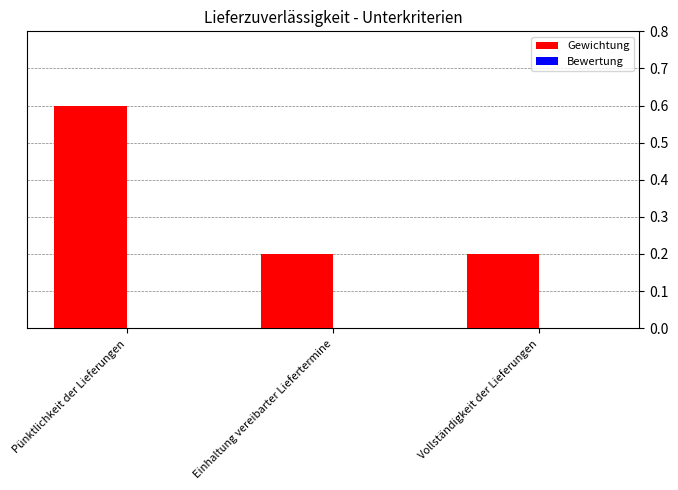

What is the label of the 1st bar from the left?

Pünktlichkeit der Lieferungen